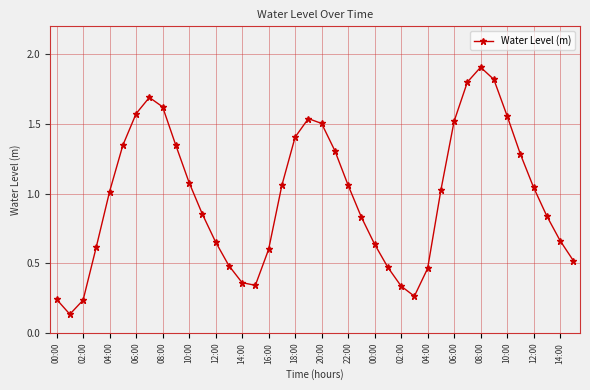

How many points are higher than both their immediate neighbors (excluding endpoints)?

3